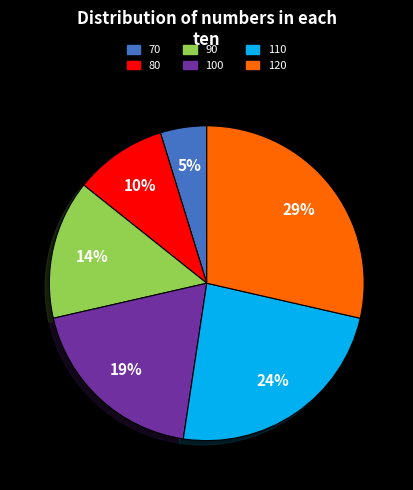

Rank the categories by value from highest to lowest.

120, 110, 100, 90, 80, 70